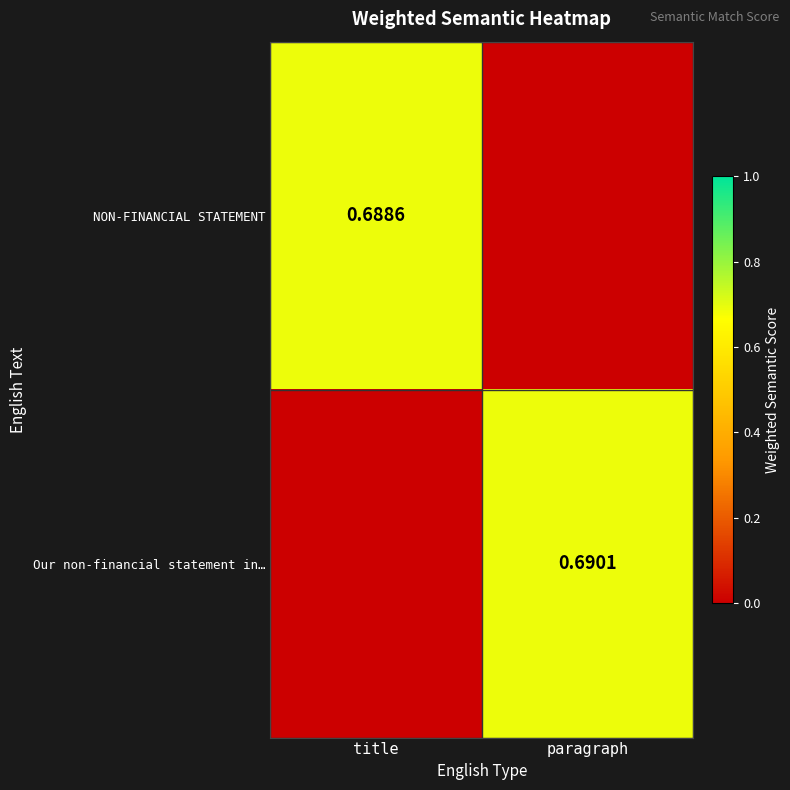

Is the value of Our non-financial statement in… at paragraph greater than the value of NON-FINANCIAL STATEMENT at title?

Yes